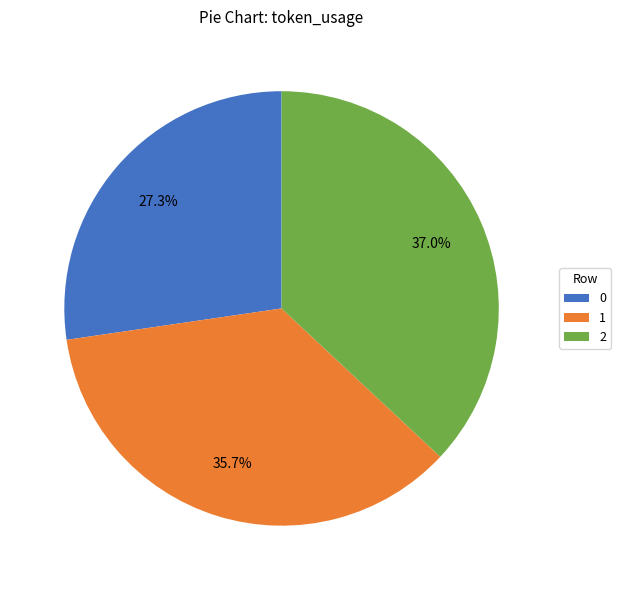

Does 0 account for over 50% of the chart?

No